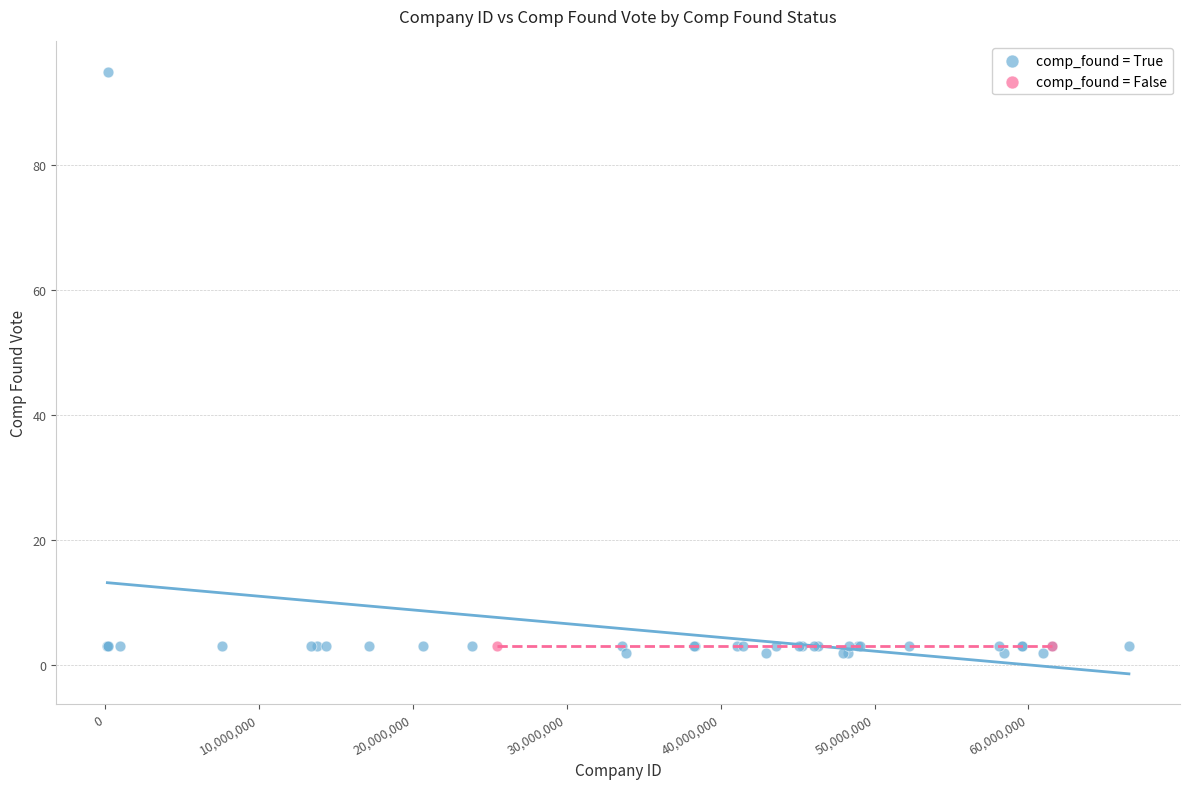

What are all the series names shown in the legend?

comp_found = True, comp_found = False